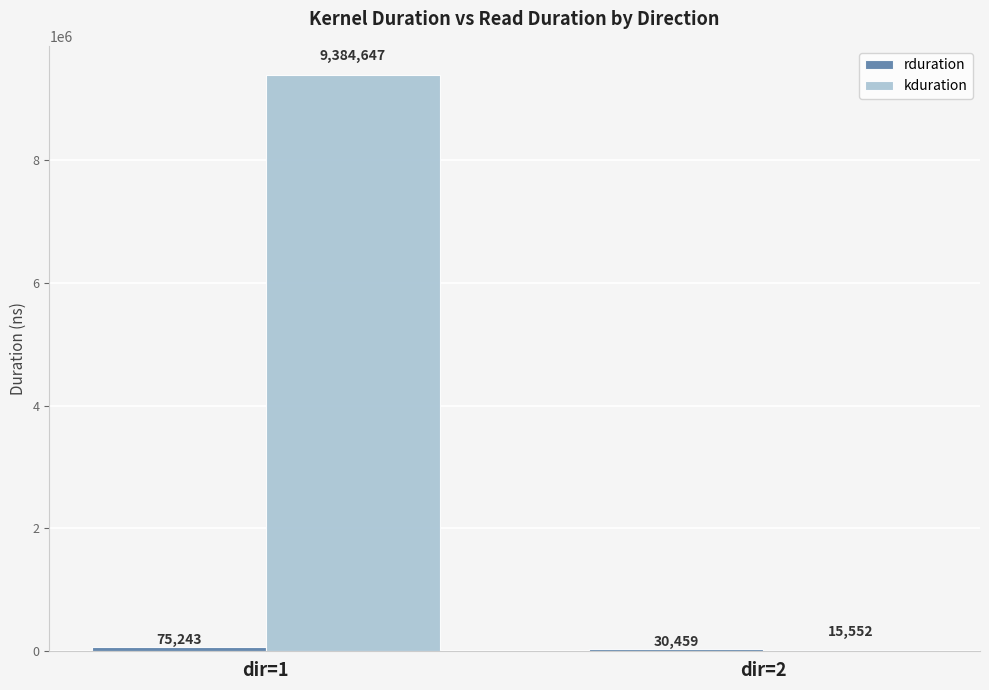

Is it true that kduration equals 15552 at dir=2?

True